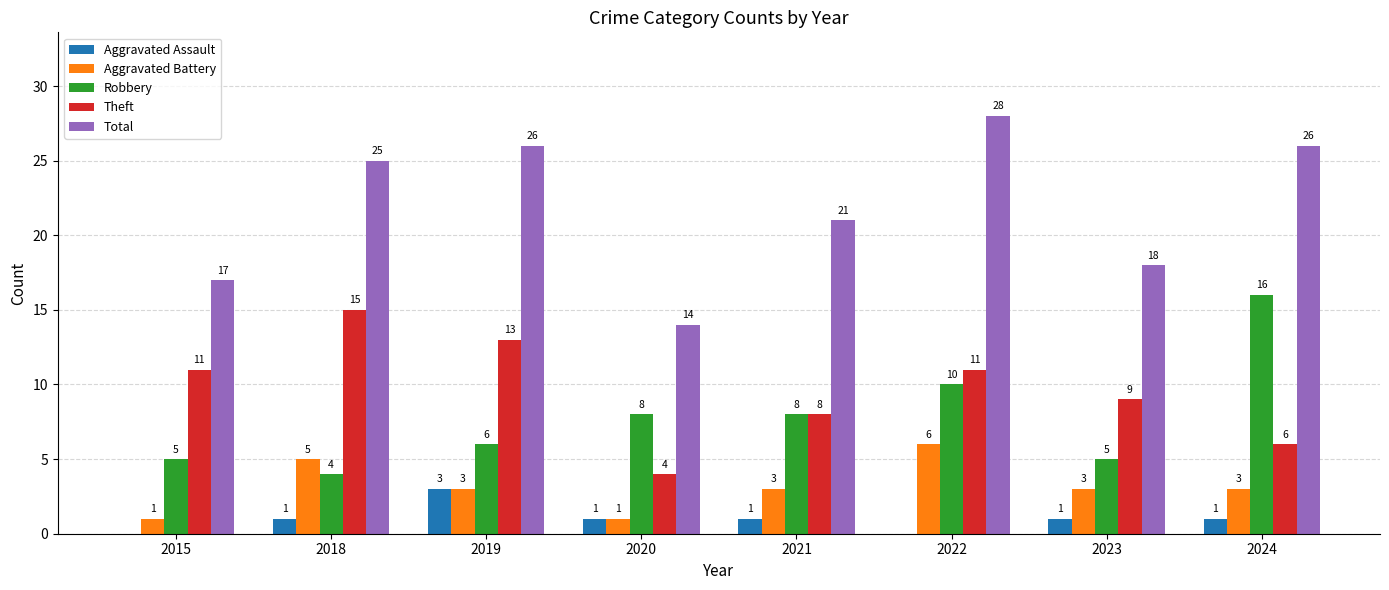

Reading left to right, transcribe all the data shown in this chart.

Aggravated Assault: 2015=0	2018=1	2019=3	2020=1	2021=1	2022=0	2023=1	2024=1
Aggravated Battery: 2015=1	2018=5	2019=3	2020=1	2021=3	2022=6	2023=3	2024=3
Robbery: 2015=5	2018=4	2019=6	2020=8	2021=8	2022=10	2023=5	2024=16
Theft: 2015=11	2018=15	2019=13	2020=4	2021=8	2022=11	2023=9	2024=6
Total: 2015=17	2018=25	2019=26	2020=14	2021=21	2022=28	2023=18	2024=26